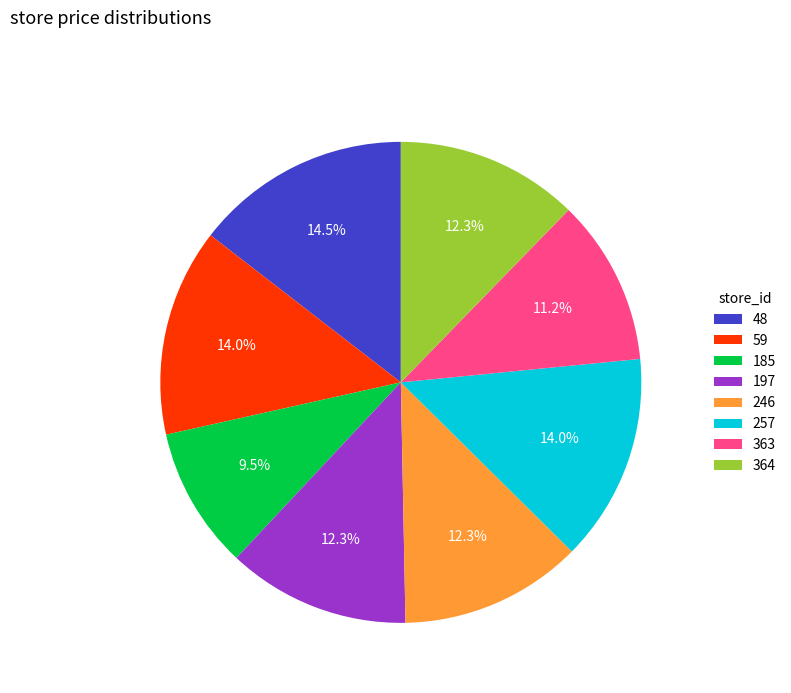

To the nearest percent, what is the average slice percentage?

12%